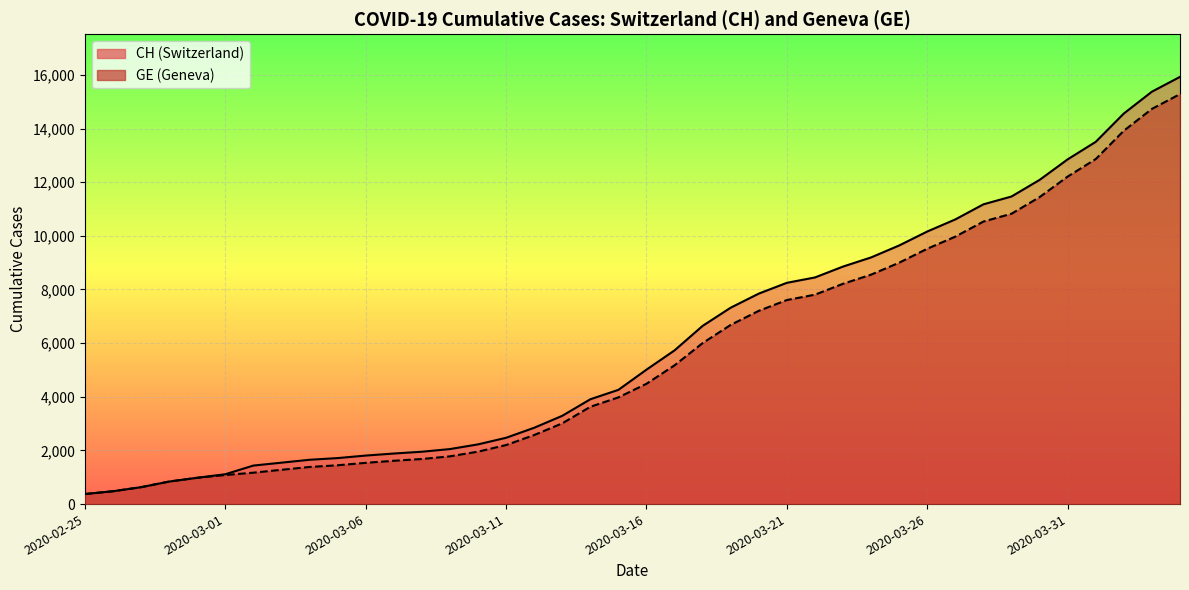

What are all the series names shown in the legend?

CH, GE